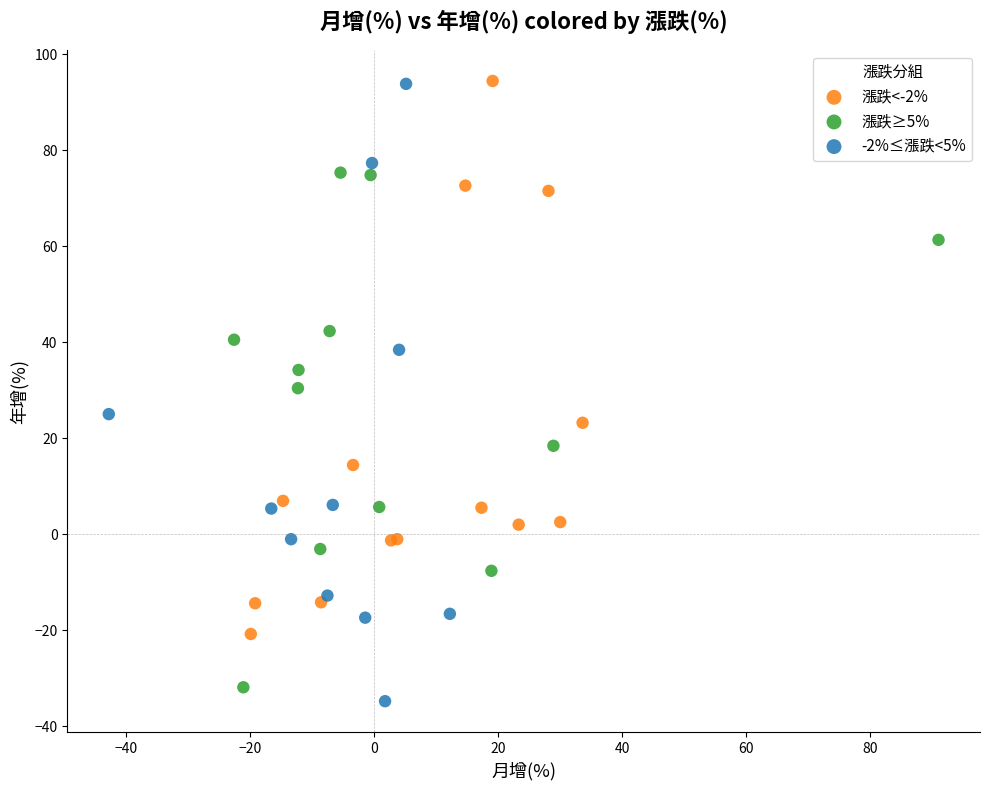

What are all the series names shown in the legend?

漲跌<-2%, 漲跌≥5%, -2%≤漲跌<5%